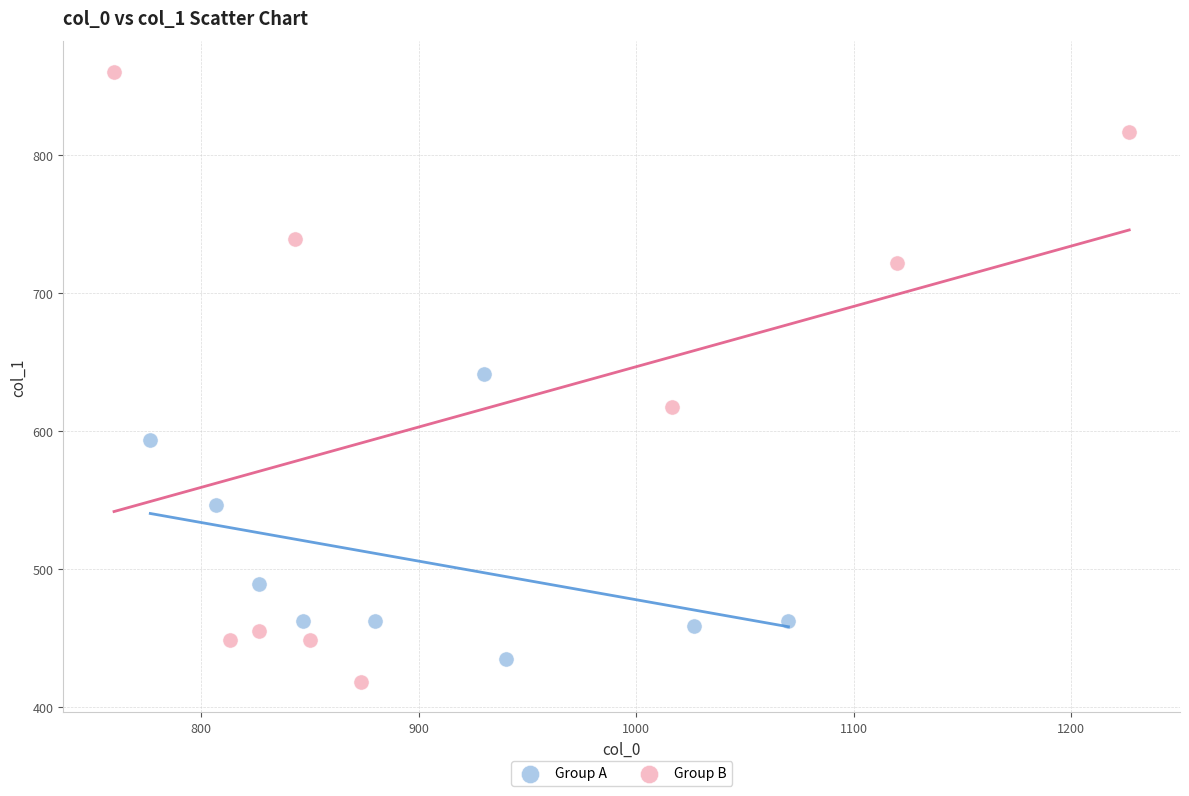

Which series contains the highest Y value?

Group B